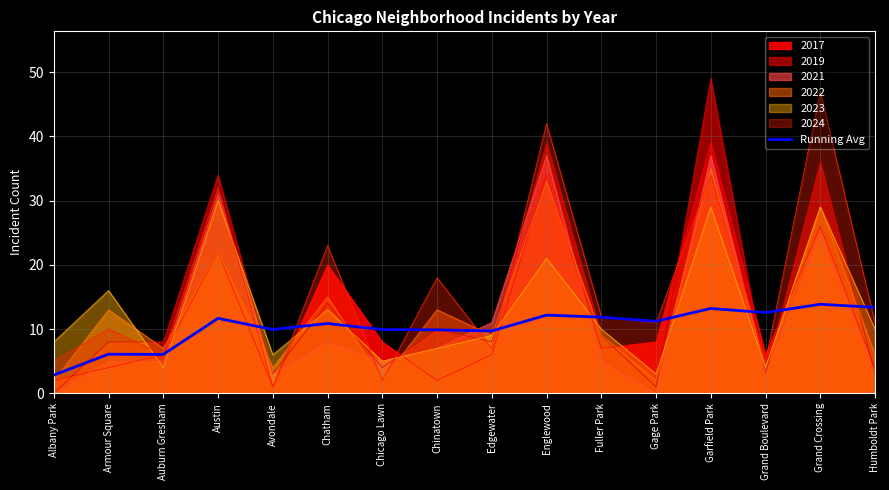

True or false: the data shows 17.0 at Avondale.

False